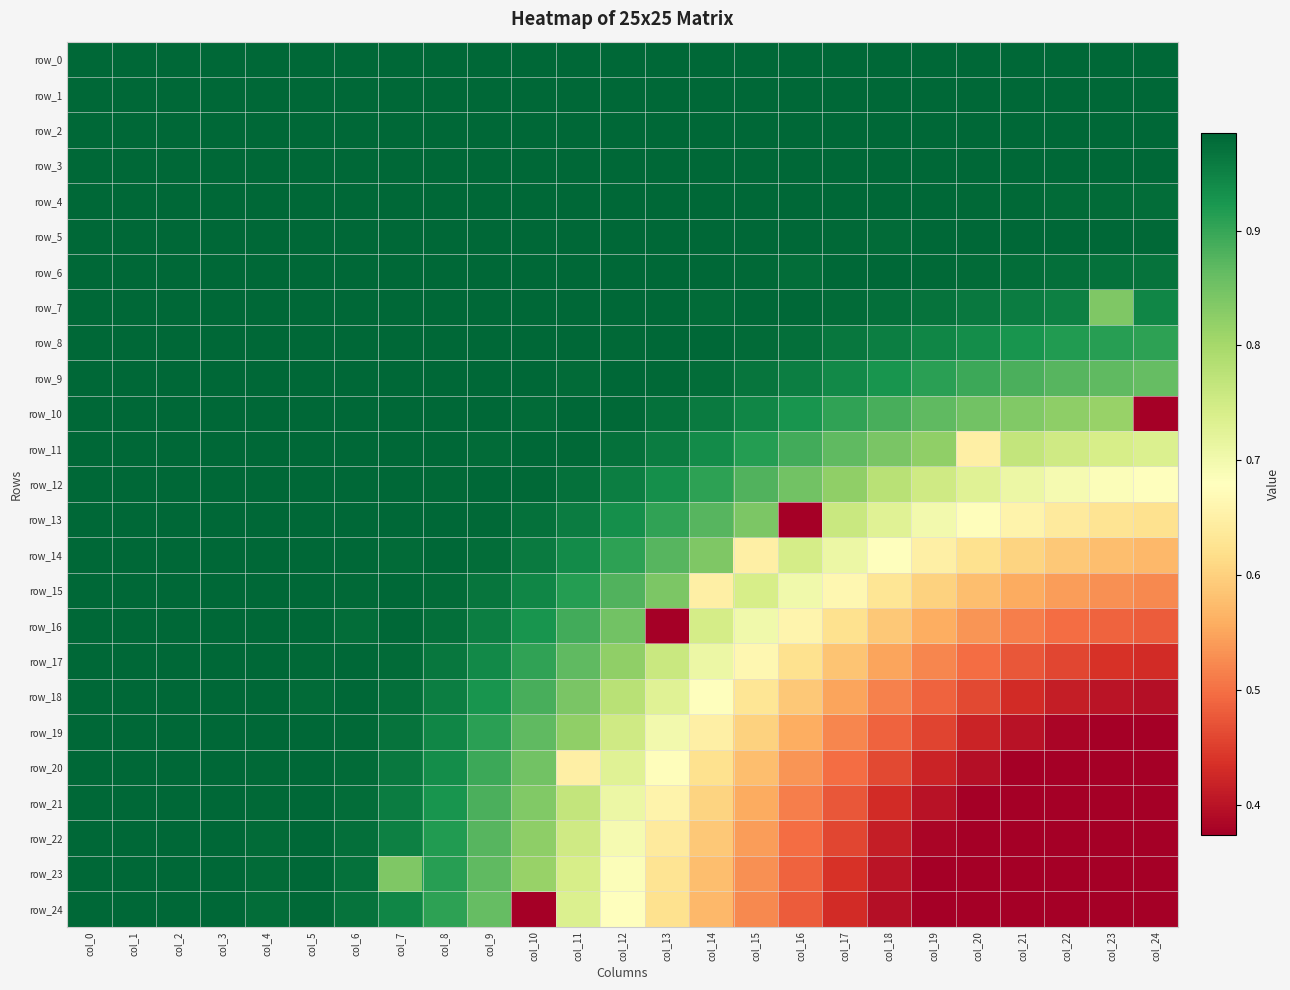

What is the difference between the maximum and minimum values in the row_12 series?

0.3